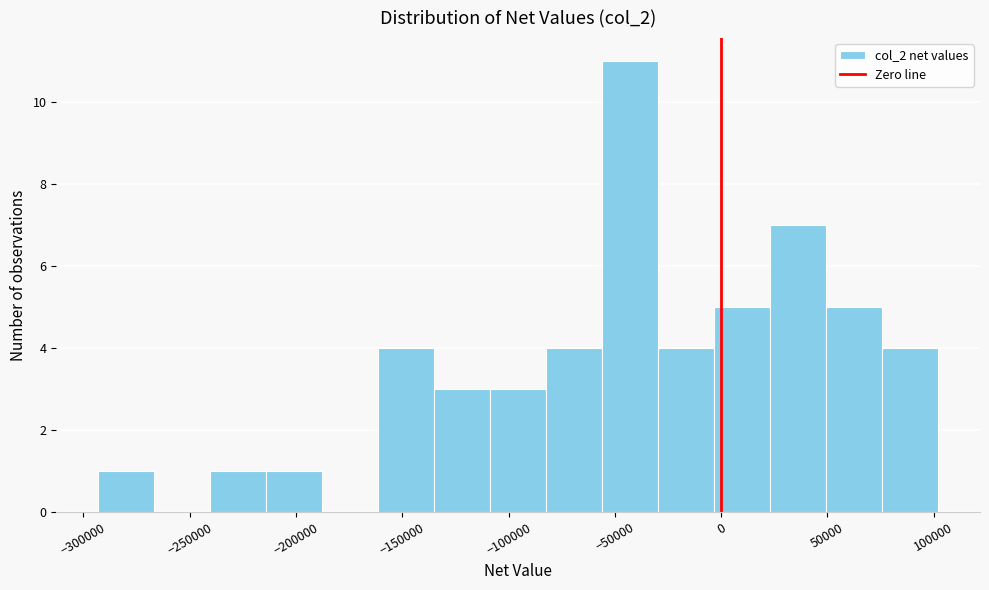

What is the height of the bar covering -135000 to -110000 on the x-axis? Neither the bar edges nor the heights are printed on the chart, so give them approximately, as read against the axes.

3